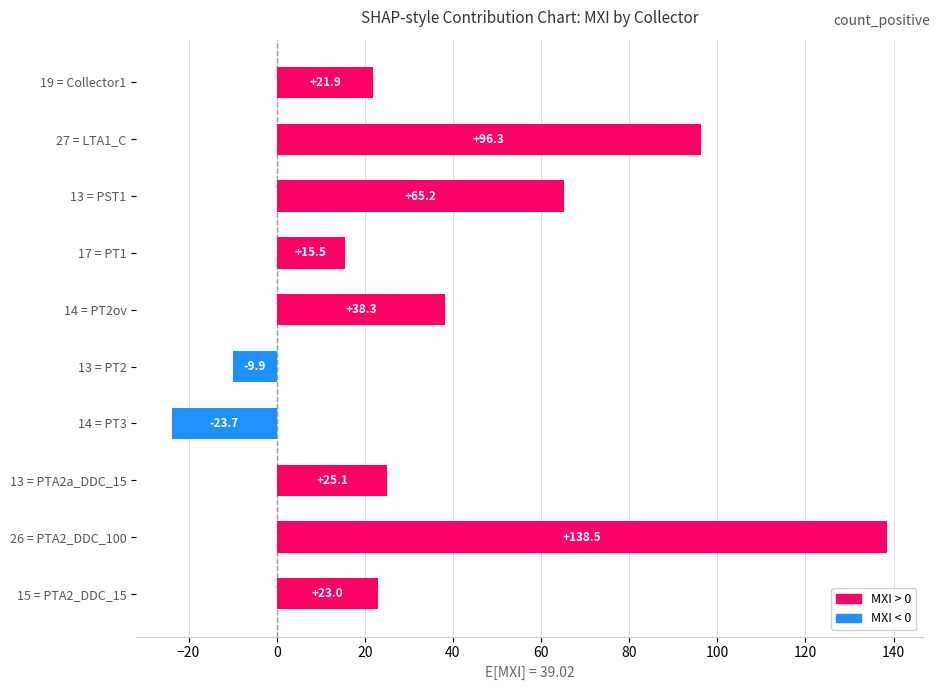

List the labels in order of value, smallest first.

14 = PT3, 13 = PT2, 17 = PT1, 19 = Collector1, 15 = PTA2_DDC_15, 13 = PTA2a_DDC_15, 14 = PT2ov, 13 = PST1, 27 = LTA1_C, 26 = PTA2_DDC_100